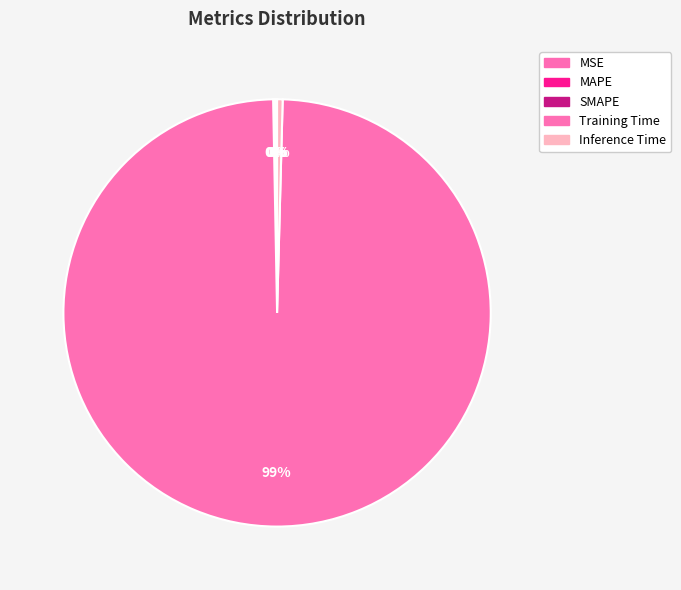

What is the total percentage of MAPE and Inference Time?

0.6%